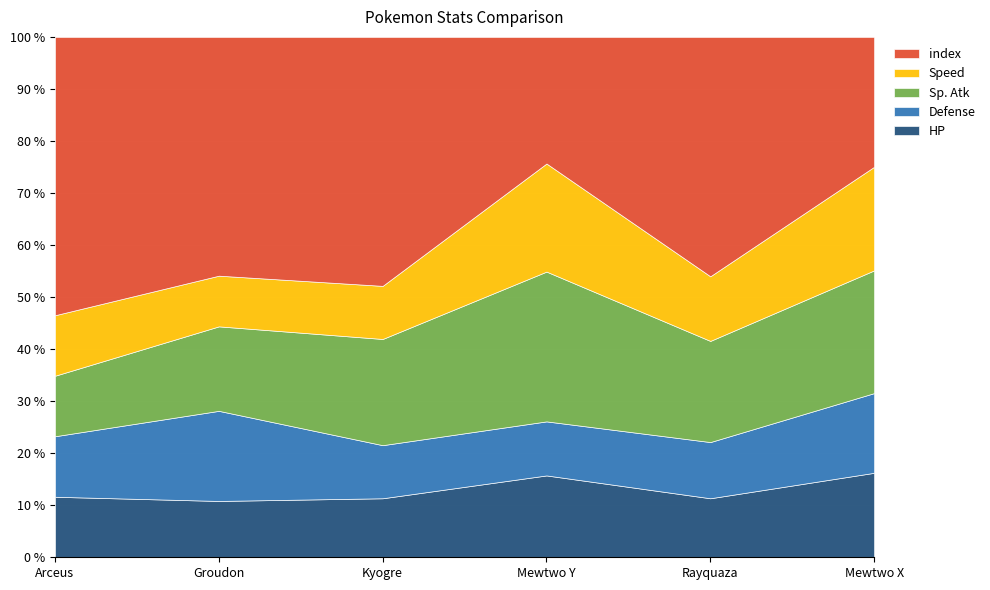

What is the total value across all series at Mewtwo Y?

100.0